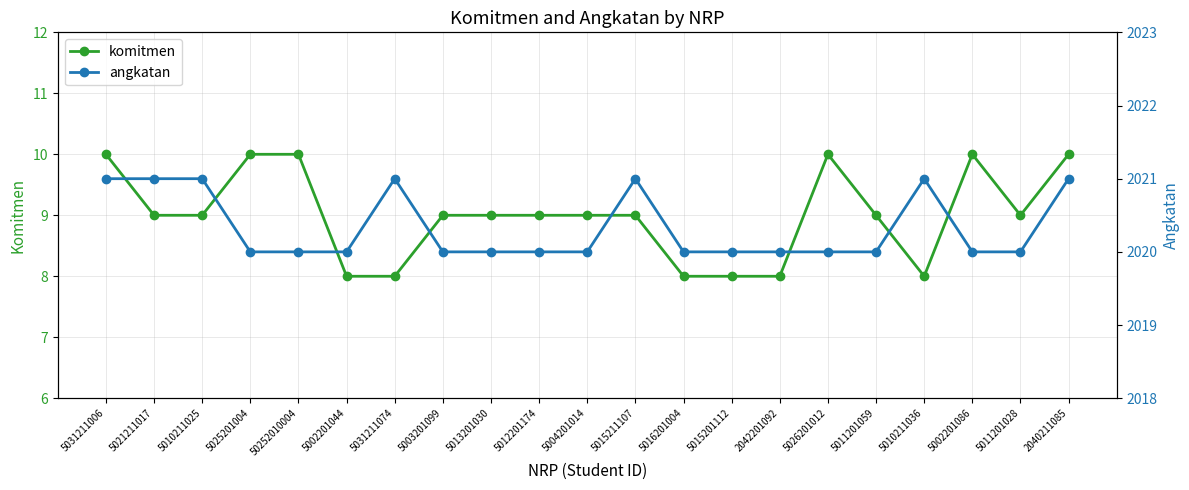

In angkatan, how many points are higher than both neighbors (excluding endpoints)?

3